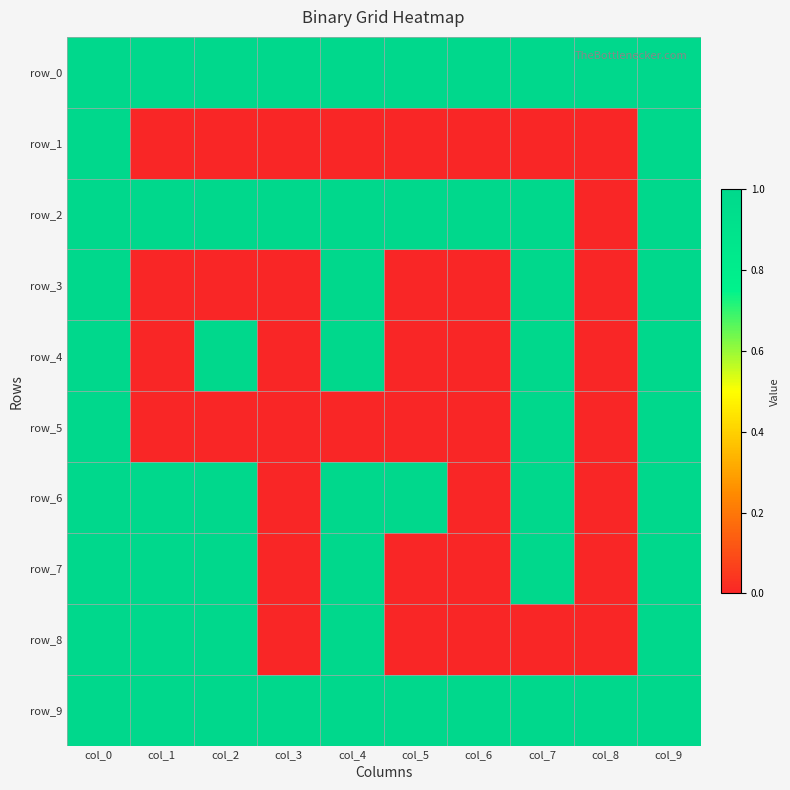

Which series has the largest range (max minus min)?

row_1